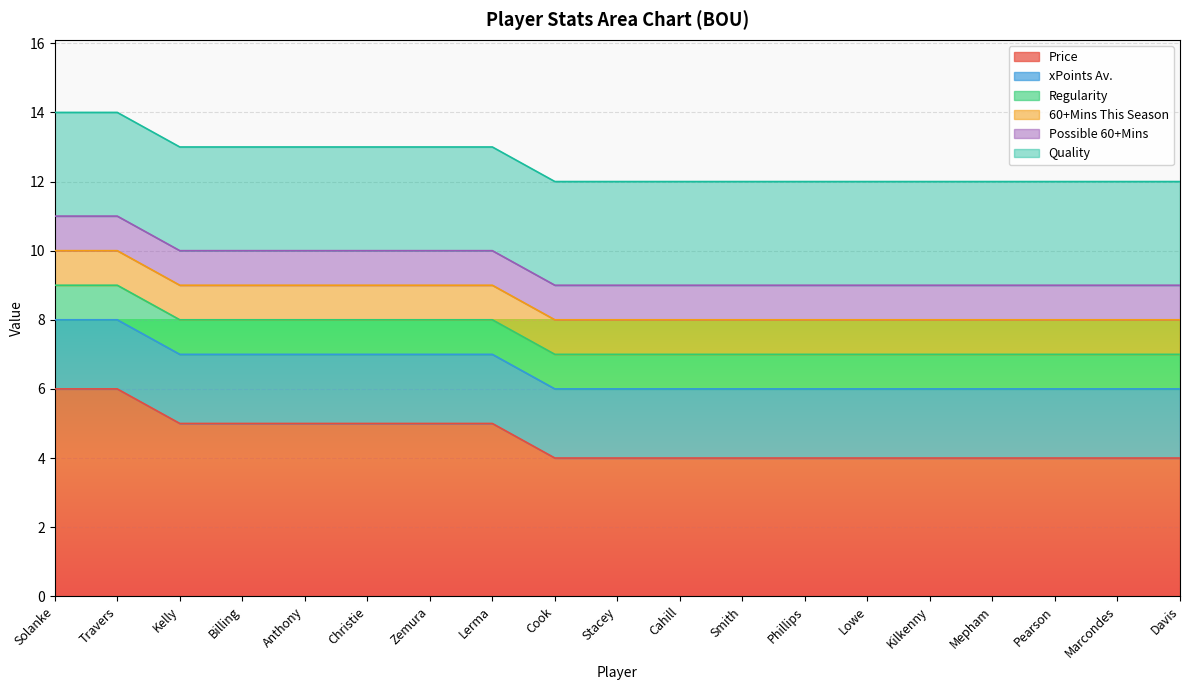

Count the number of data series in this chart.

6